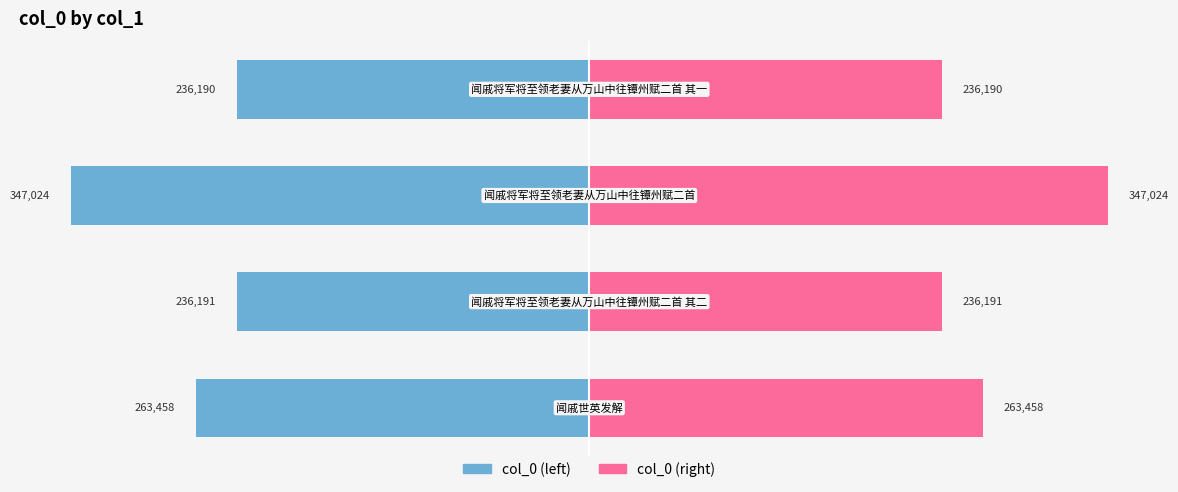

Rank the series by their maximum value, from lowest to highest.

col_0 (left), col_0 (right)